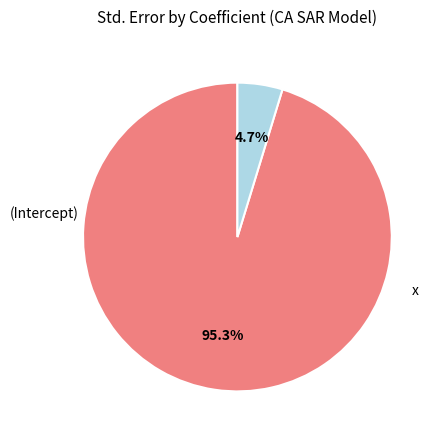

How many slices are in this pie chart?

2